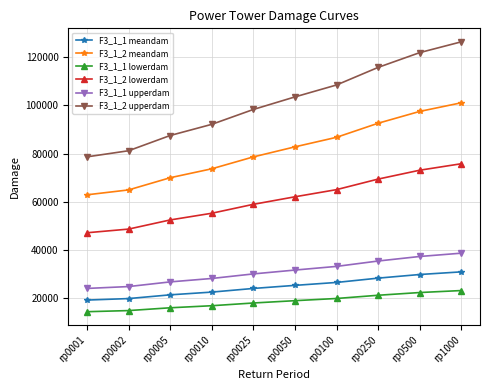

What is the value of the F3_1_1 meandam point at the 5th from the left?

24116.4